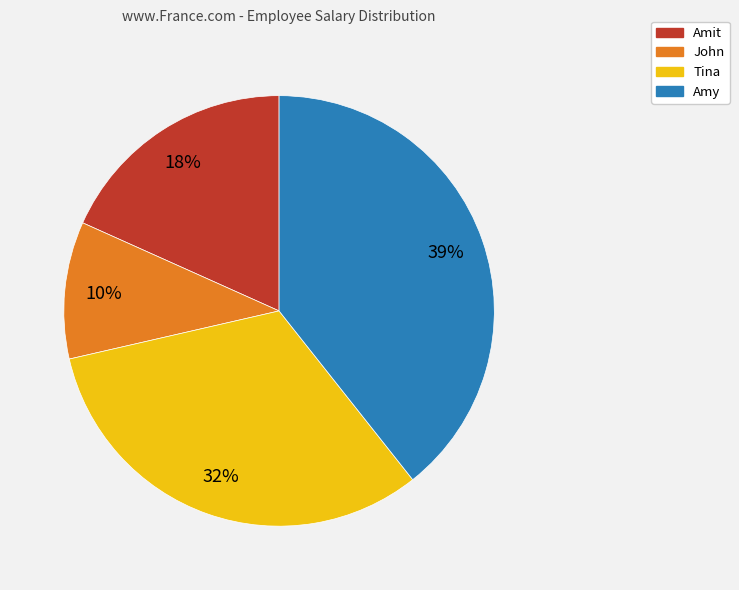

What percentage is the Amit slice, to the nearest percent?

18%